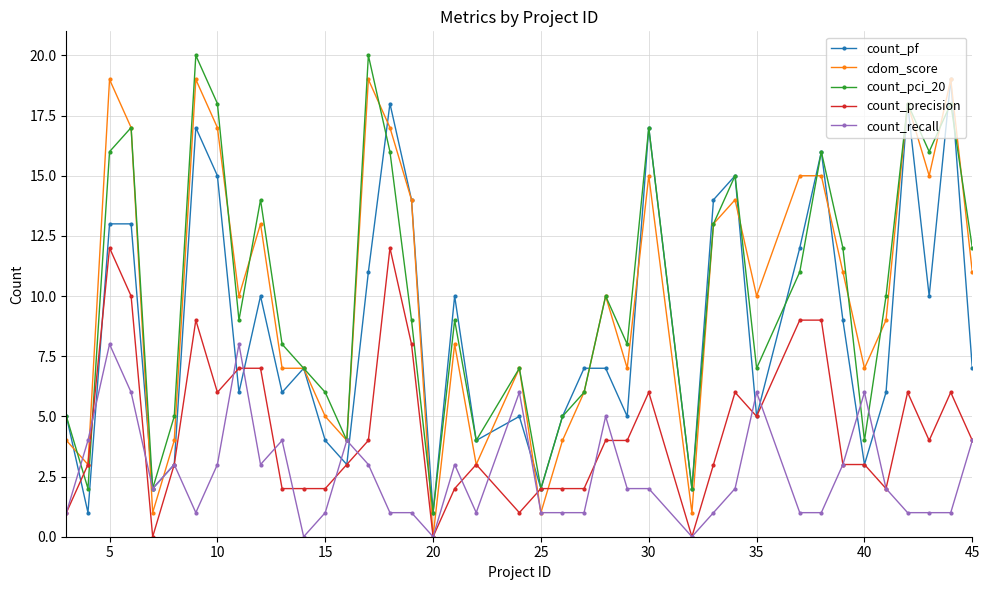

True or false: count_pci_20 has more than 1 interior local peaks.

True